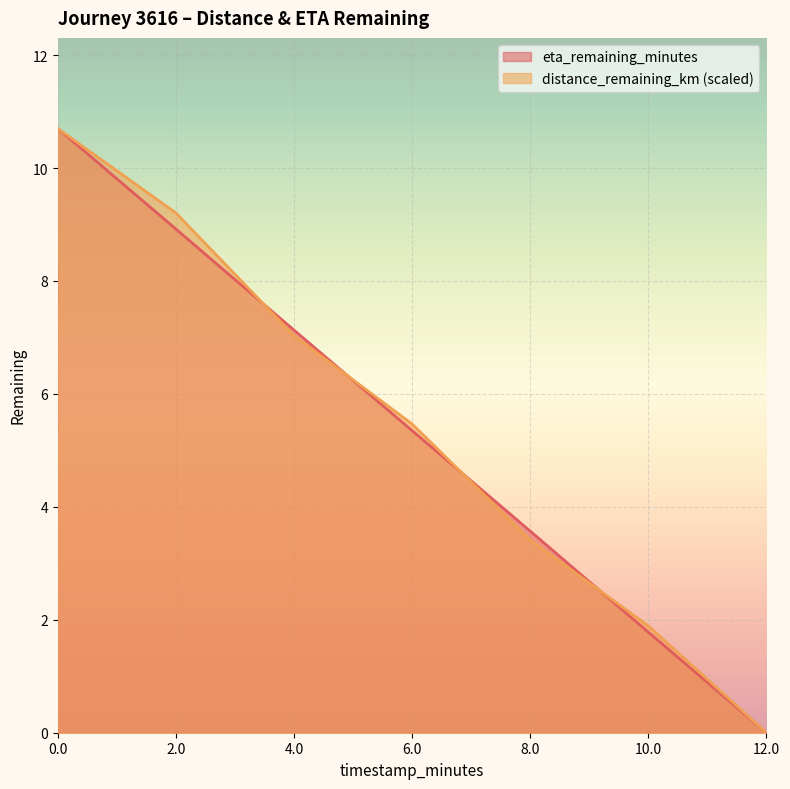

True or false: distance_remaining_km has more than 1 interior local peaks.

False